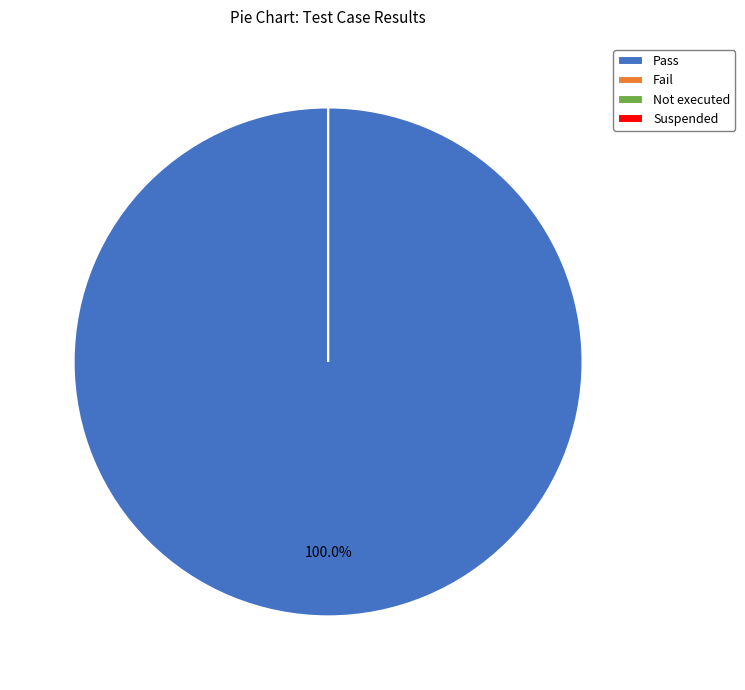

Which category accounts for the majority?

Pass